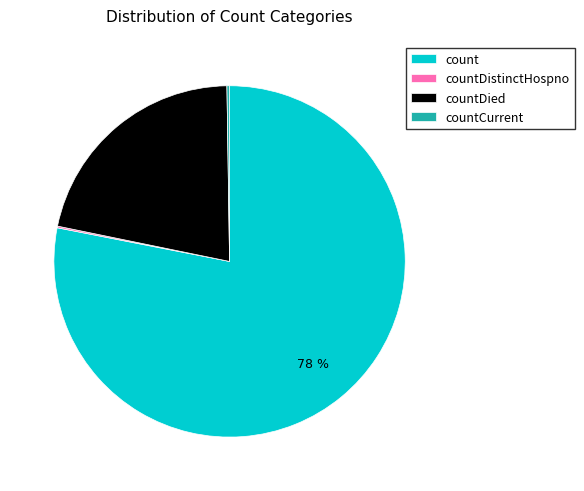

True or false: countDied accounts for 22% of the total.

True